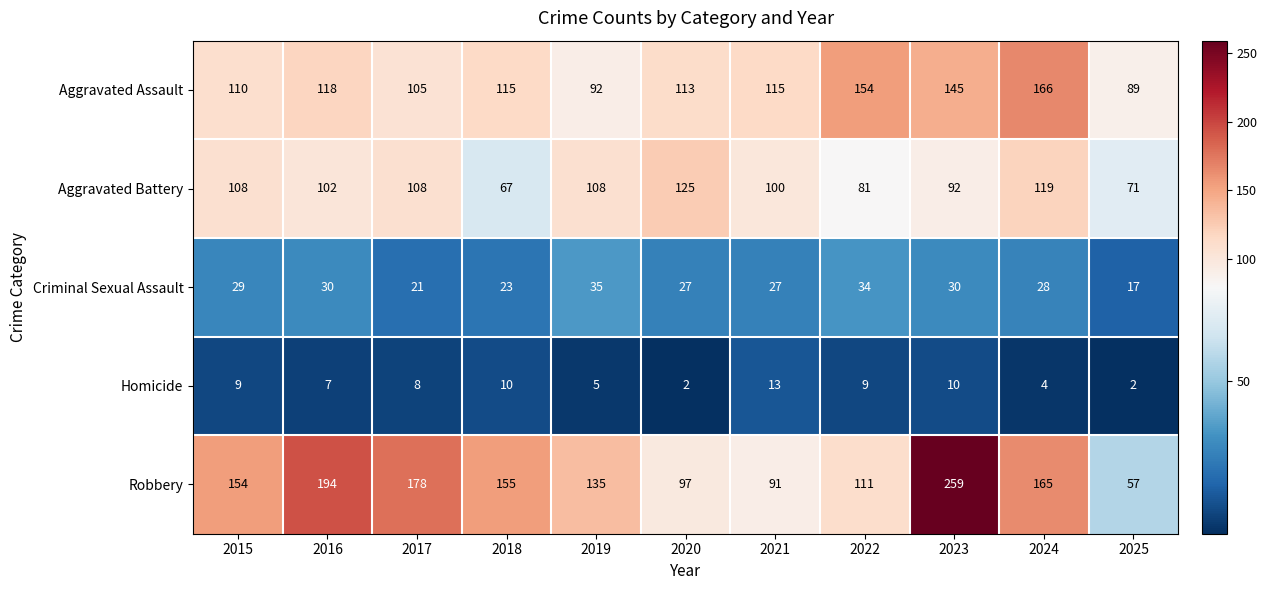

At which label does Criminal Sexual Assault first exceed 28?

2015